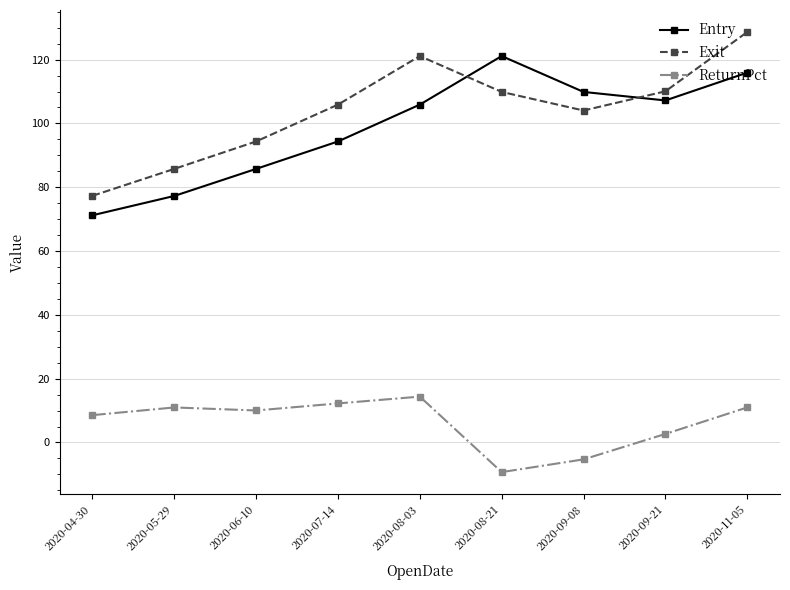

Is the value of Exit at 2020-04-30 greater than the value of Entry at 2020-08-21?

No